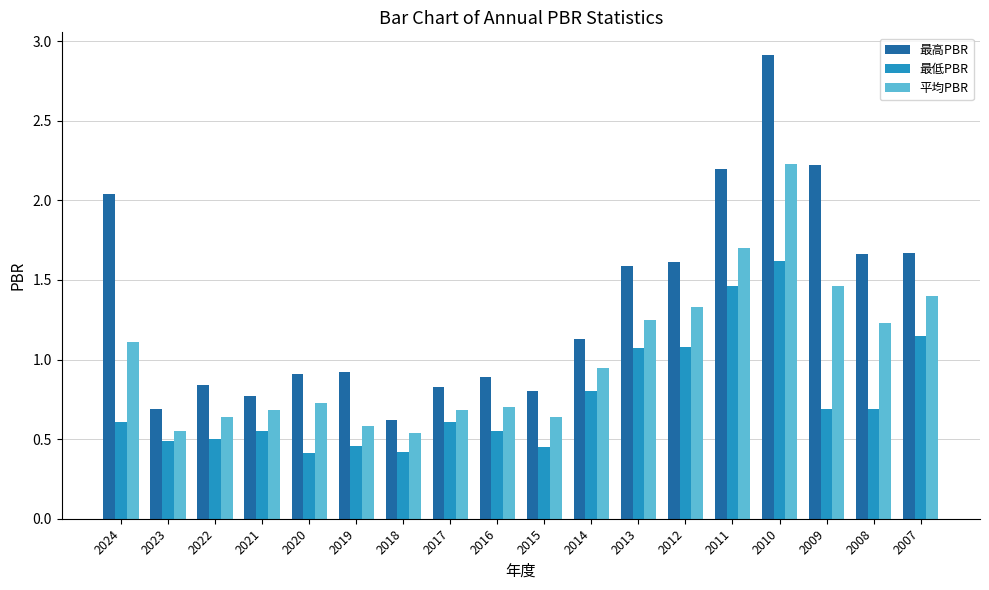

What is the sum of all 最高PBR values?

24.3